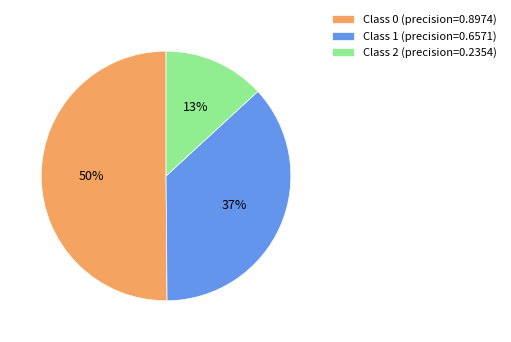

Is it true that Class 2 (precision=0.2354) is 13% of the pie?

True